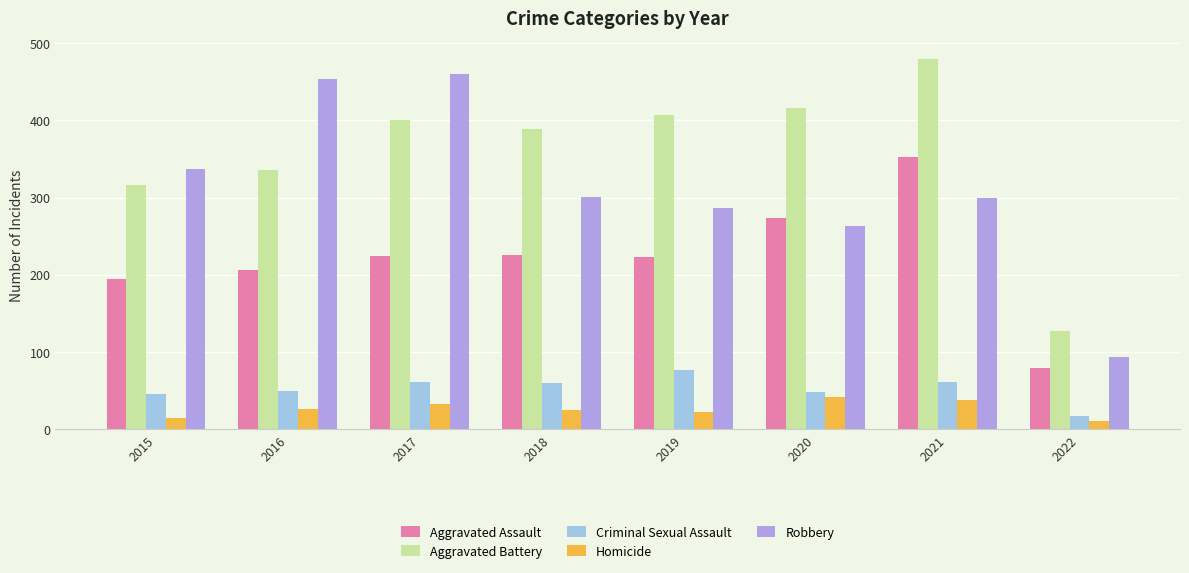

Where does the Criminal Sexual Assault series first go above 60?

2017